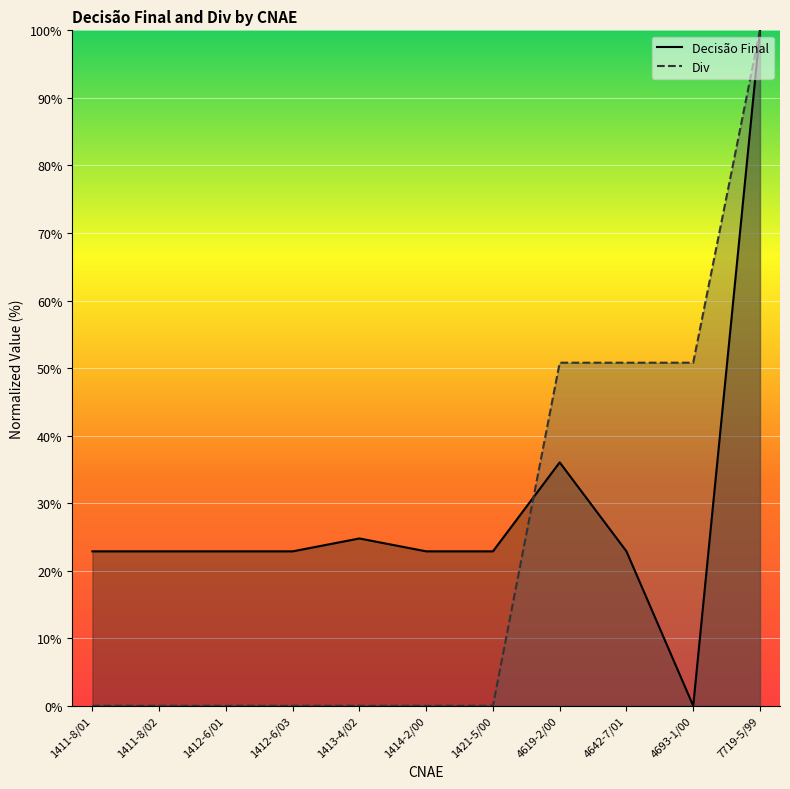

Which series has the widest spread of values?

Decisão Final